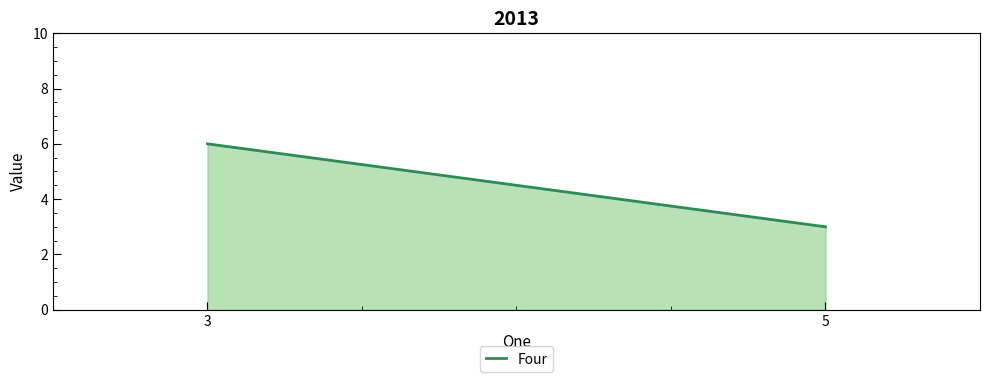

The chart shows a value of 6 at 3. True or false?

True